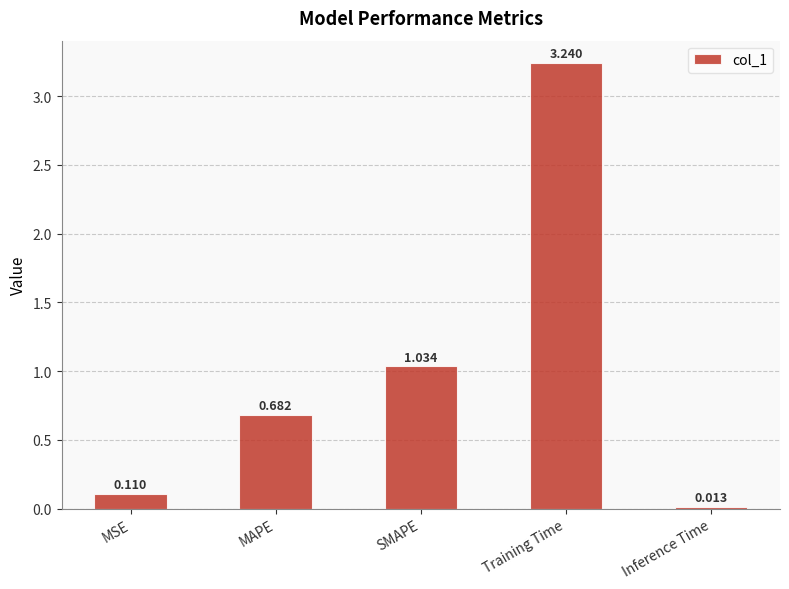

Which has a higher value, MSE or SMAPE?

SMAPE